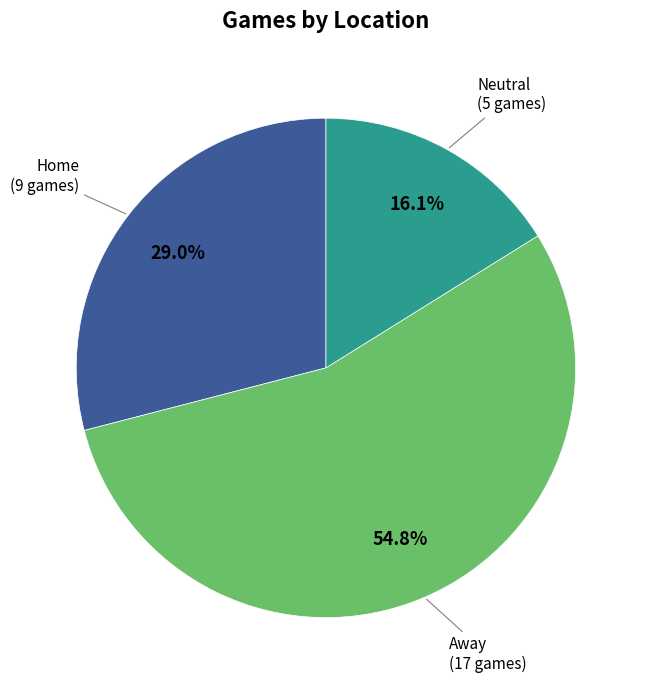

Which category accounts for the majority?

Away